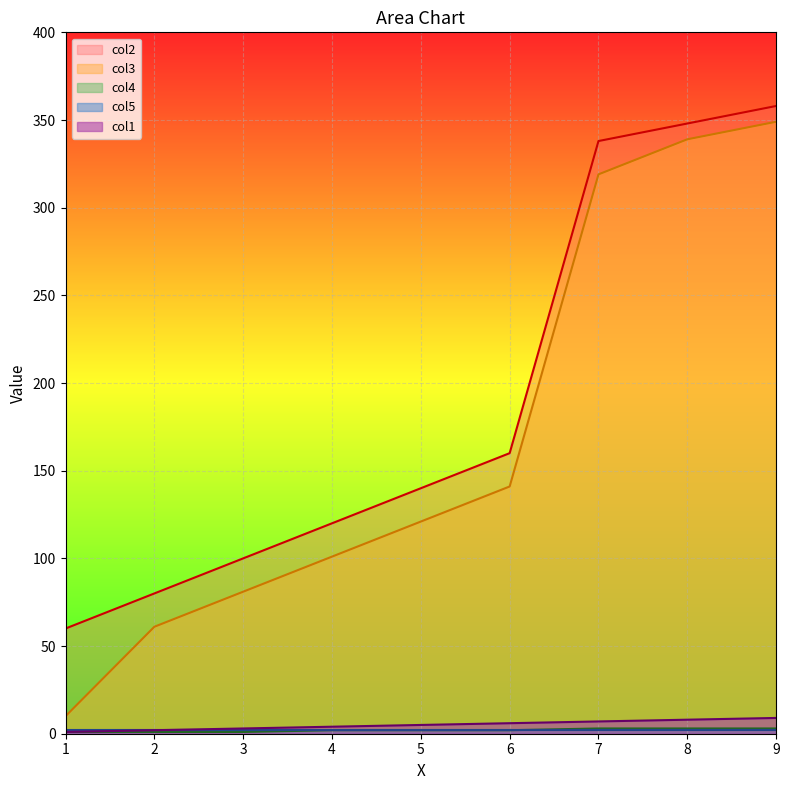

Which series has the largest range (max minus min)?

col3